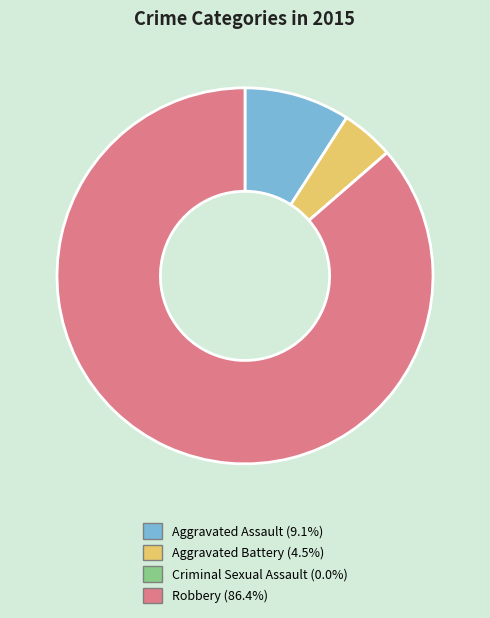

Does Aggravated Battery (4.5%) represent more than half of the total?

No